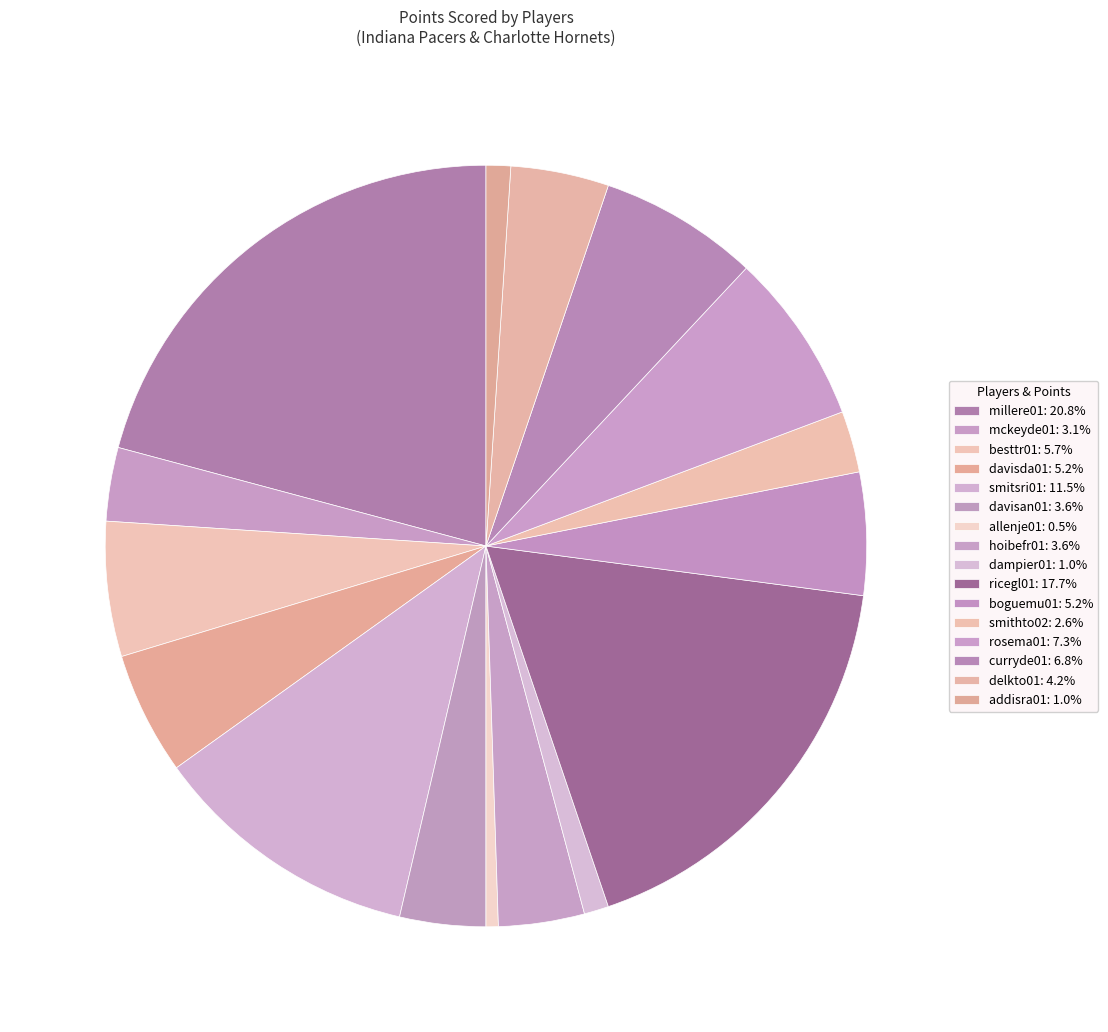

Count the number of slices in the pie.

16